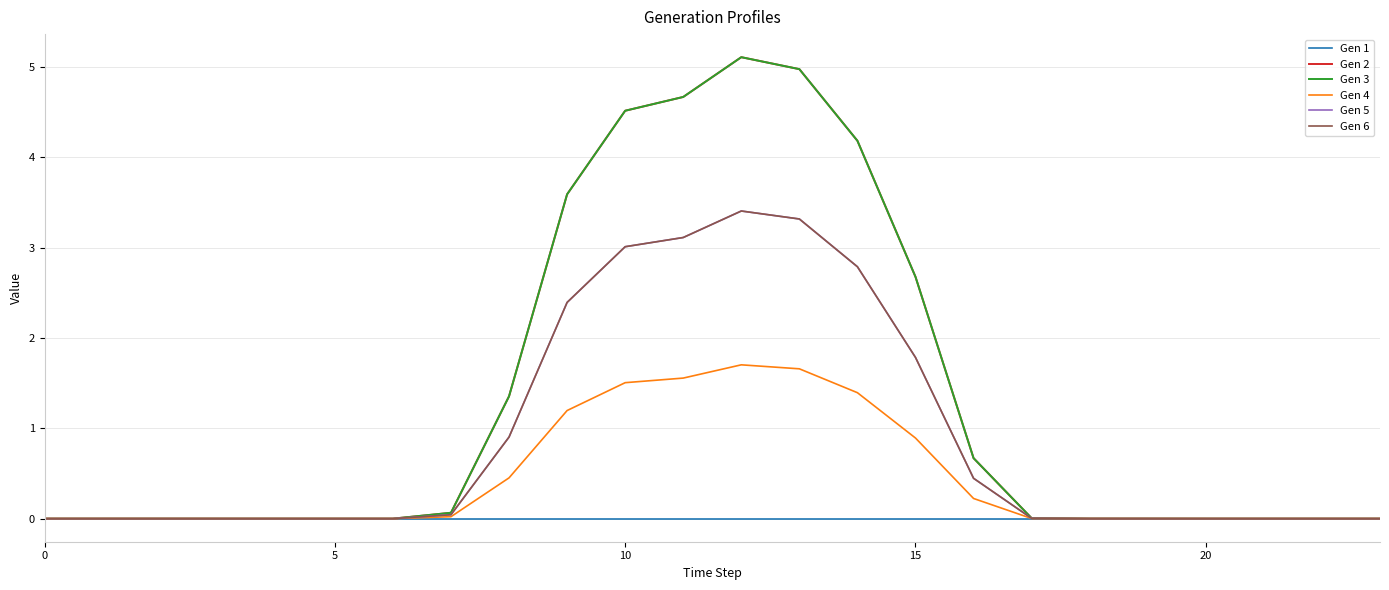

True or false: Gen 2 and Gen 1 intersect in this chart.

False